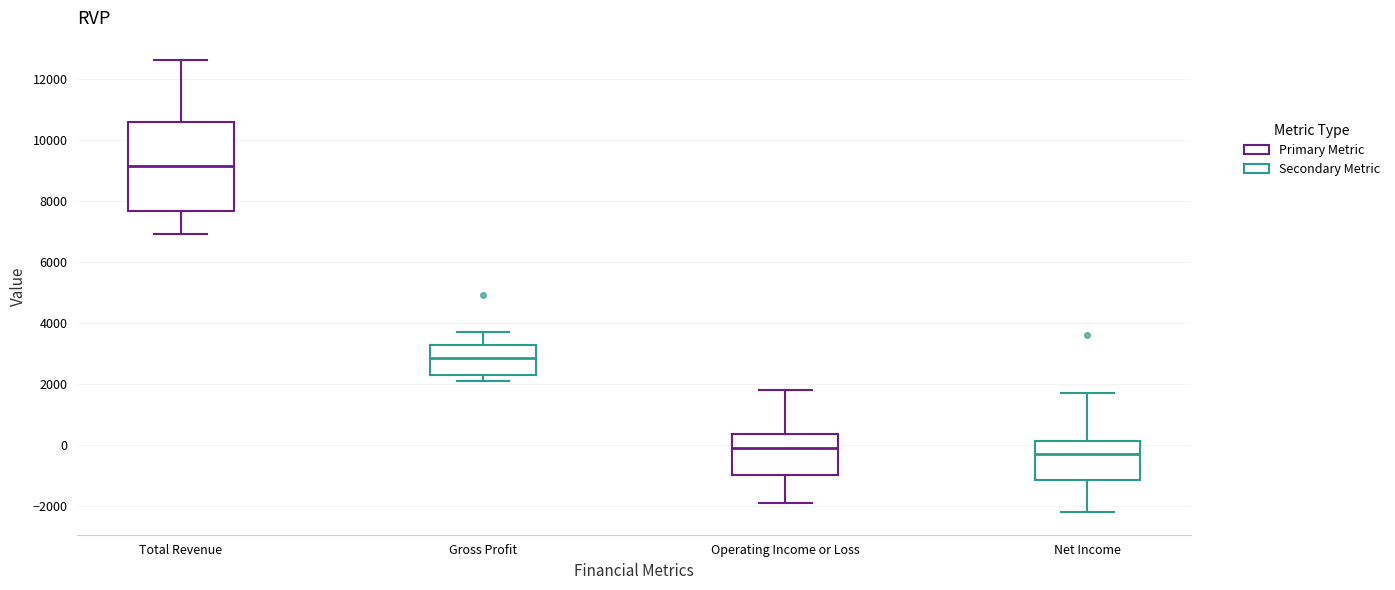

Reading left to right, read every box against the y-axis: the position of its median line, the range the box covers, and the ends of its whiskers. The values are not printed on the chart, so give them approximately, as read against the axis.

Total Revenue: median 9200, box 7600 to 10600, whiskers 7000 to 12600
Gross Profit: median 2800, box 2400 to 3200, whiskers 2200 to 3800
Operating Income or Loss: median 0, box -1000 to 400, whiskers -1800 to 1800
Net Income: median -200, box -1200 to 200, whiskers -2200 to 1800